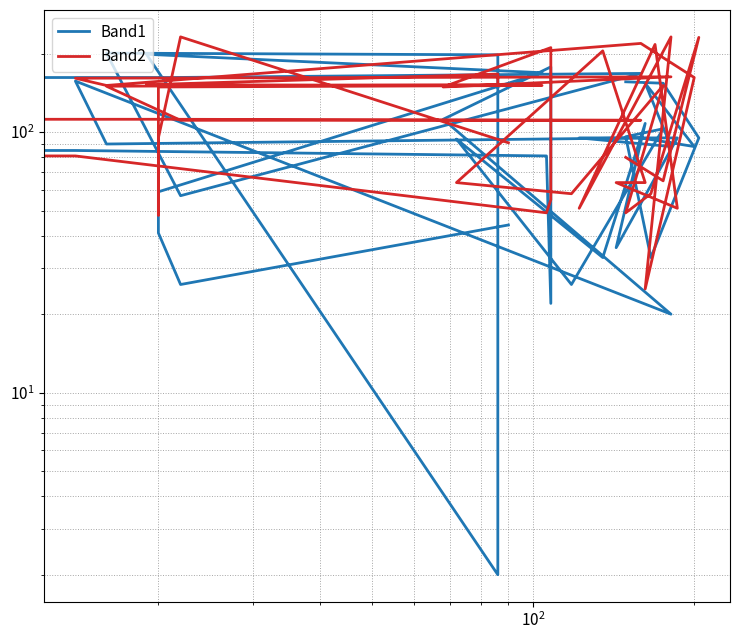

What is the minimum value for Band2?

25